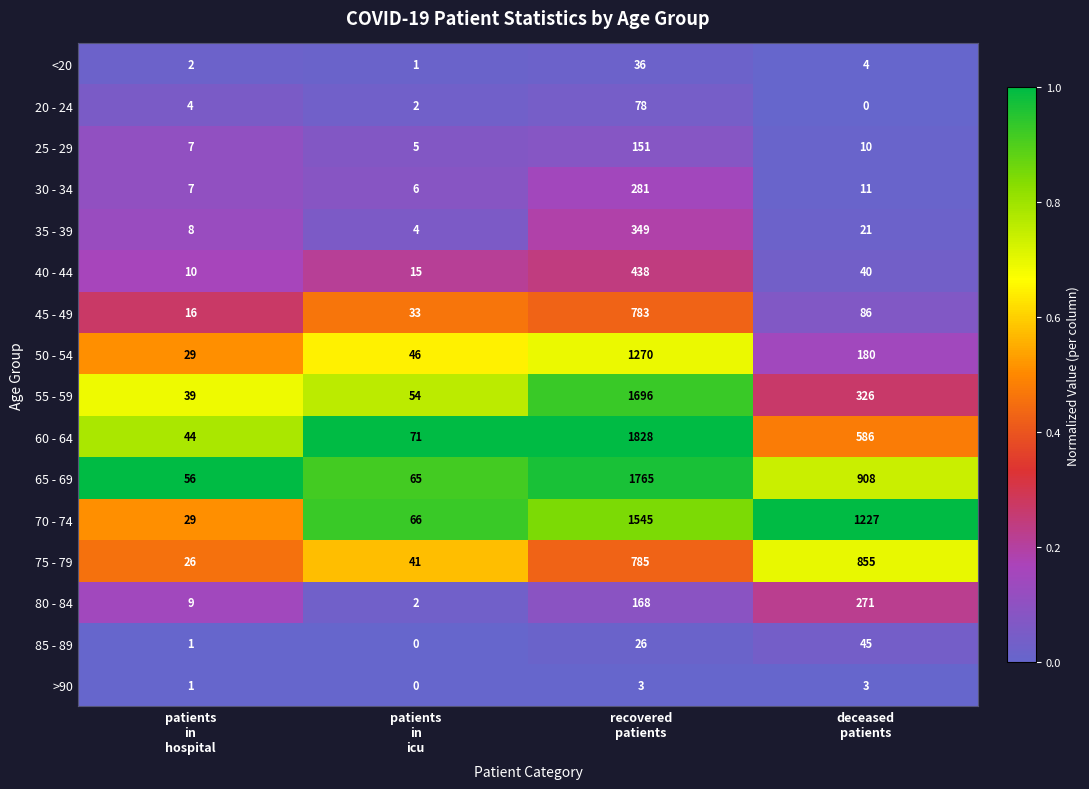

At how many categories does at least one series exceed 0?

4